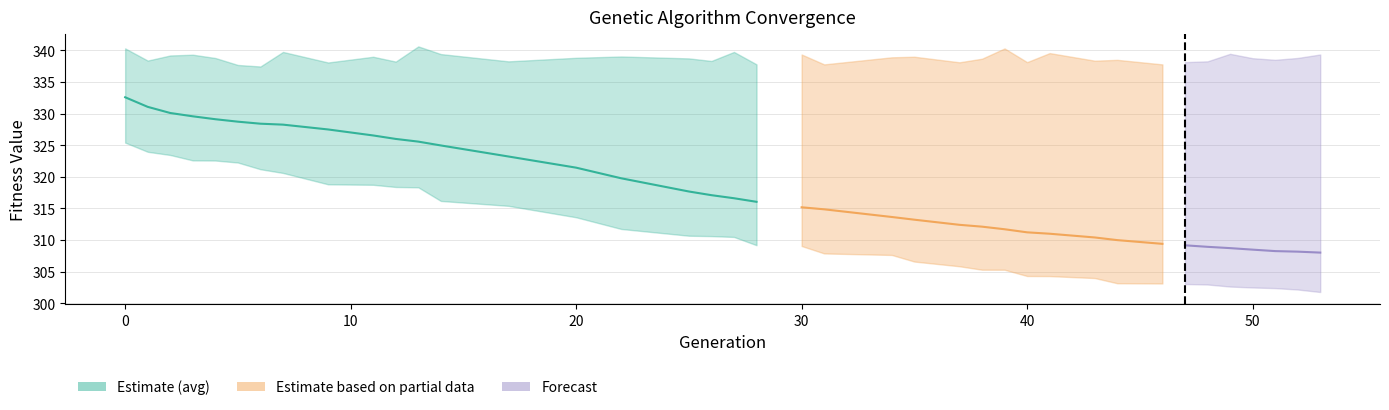

What is the difference between the avg values at 14 and 44?

15.0